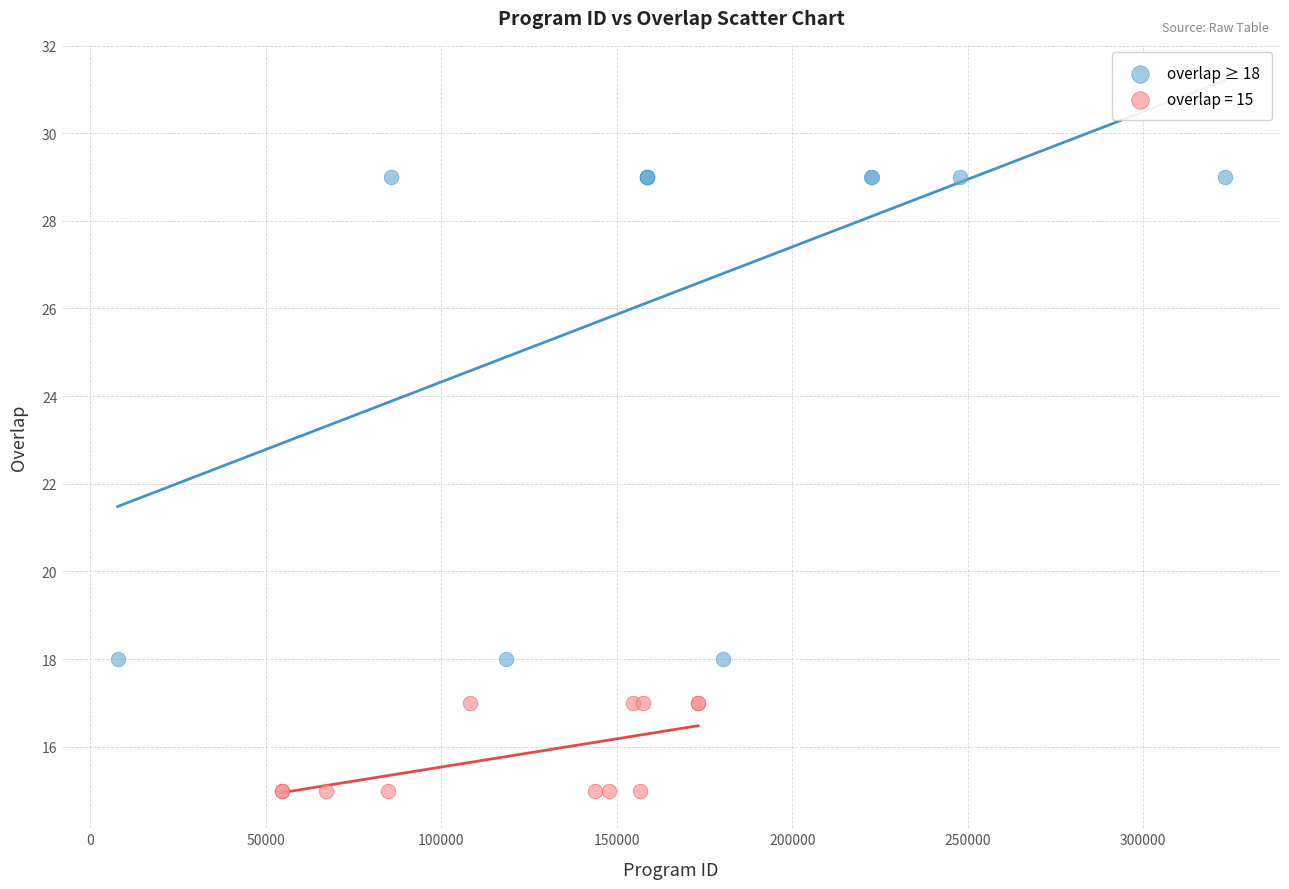

Which series has the largest Y range (max minus min)?

overlap ≥ 18